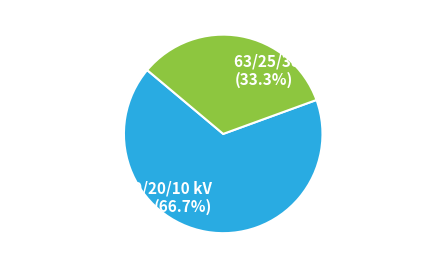

Which slice represents more than half of the pie?

63/25/38 MVA 110/20/10 kV